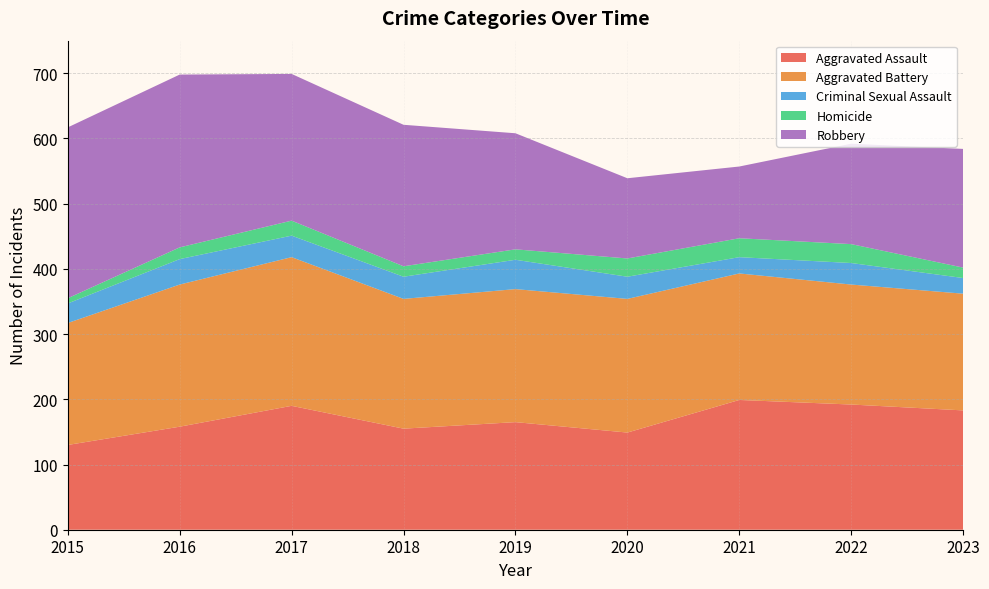

Reading left to right, what are all the values shown in this chart?

Aggravated Assault: 130	158	190	155	165	149	199	192	183
Aggravated Battery: 187	218	228	199	204	205	194	184	179
Criminal Sexual Assault: 30	39	33	34	45	34	25	33	24
Homicide: 8	18	23	16	16	28	29	29	16
Robbery: 262	265	225	217	178	123	110	154	182